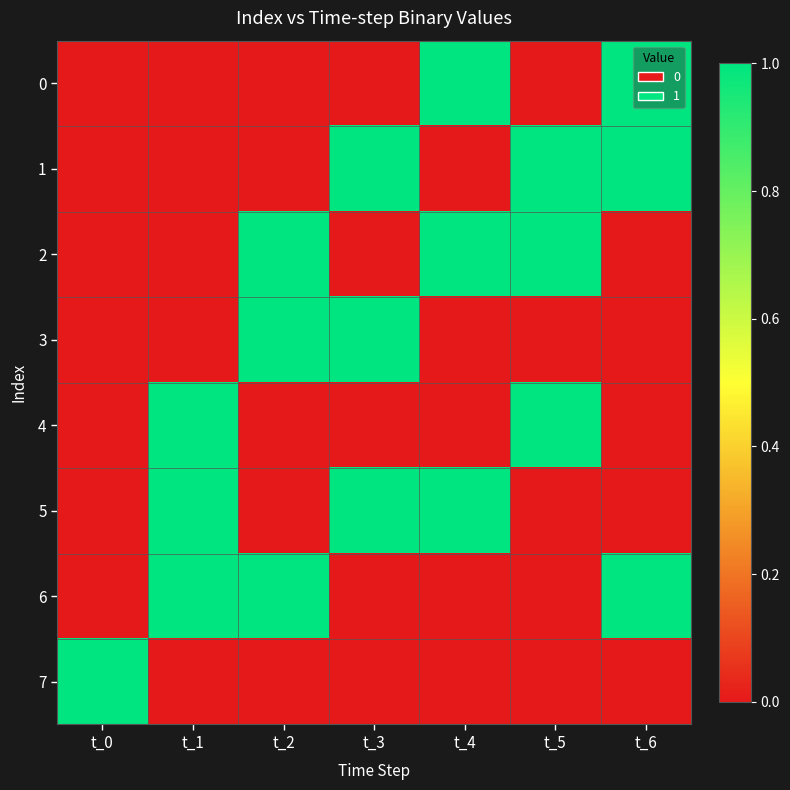

Which series has the largest total across all categories?

1